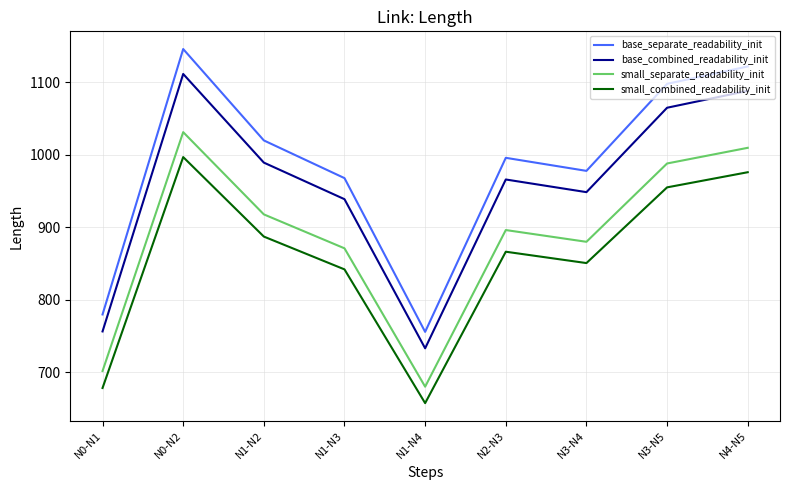

Reading left to right, list all the values displayed in this chart.

base_separate_readability_init: 780.0	1146.0	1020.0	968.0	756.0	996.0	978.0	1098.0	1122.0
base_combined_readability_init: 756.6	1111.6	989.4	939.0	733.3	966.1	948.7	1065.1	1088.3
small_separate_readability_init: 702.0	1031.4	918.0	871.2	680.4	896.4	880.2	988.2	1009.8
small_combined_readability_init: 678.6	997.0	887.4	842.2	657.7	866.5	850.9	955.3	976.1